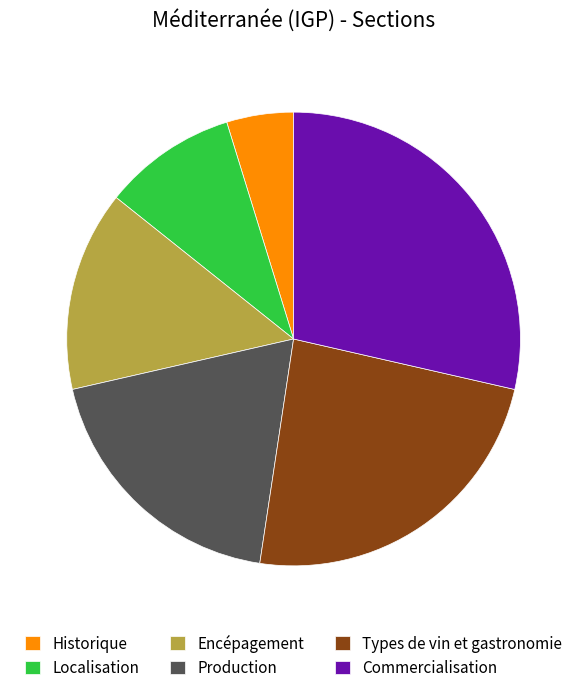

What is the ratio of the value at Commercialisation to the value at Production?

1.5